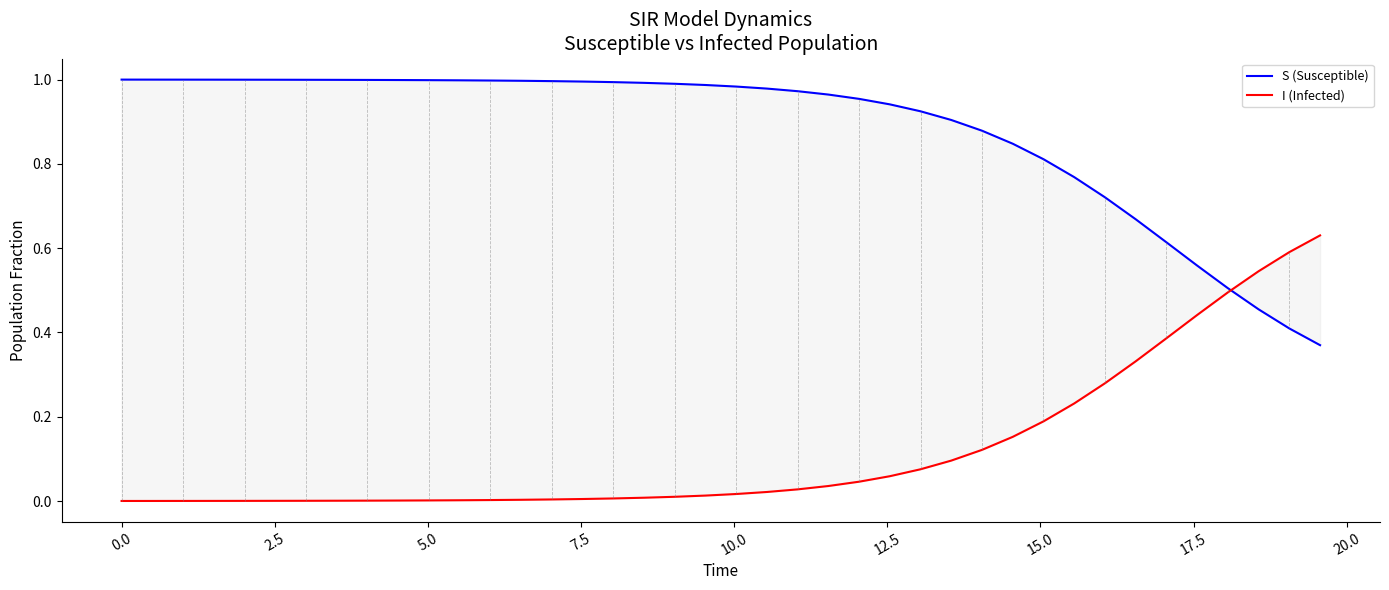

Is this an area chart (filled region under the line)?

No